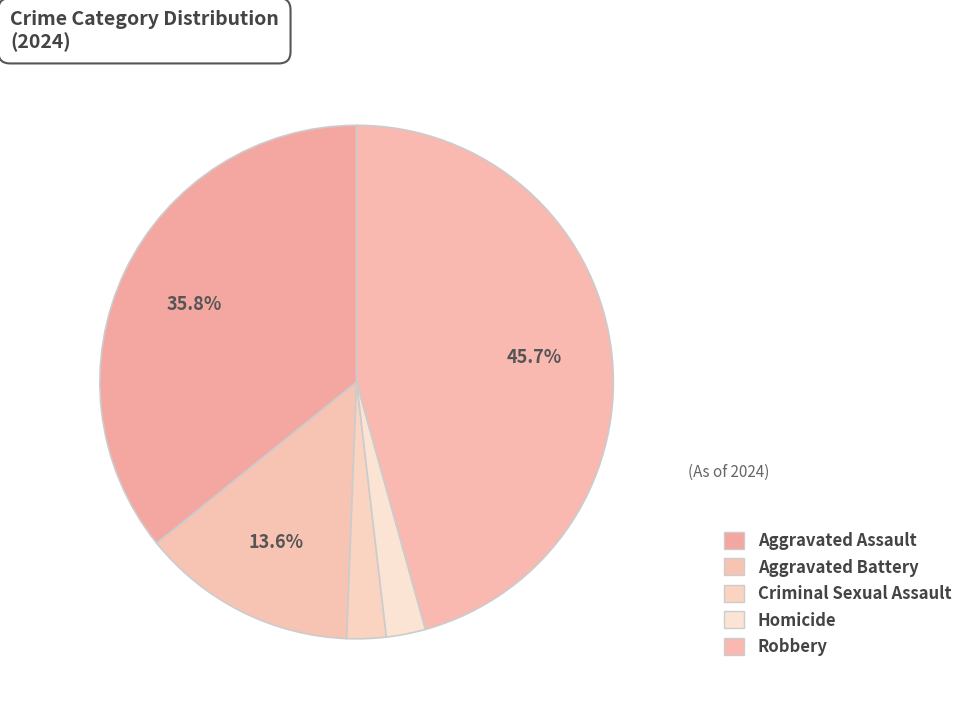

Combined, do Robbery and Criminal Sexual Assault account for over 50%?

No